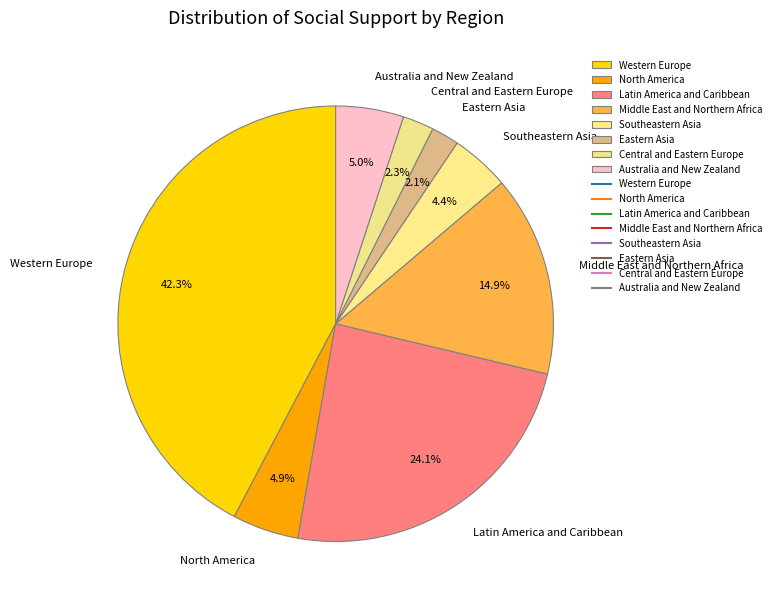

Count the number of slices in the pie.

8